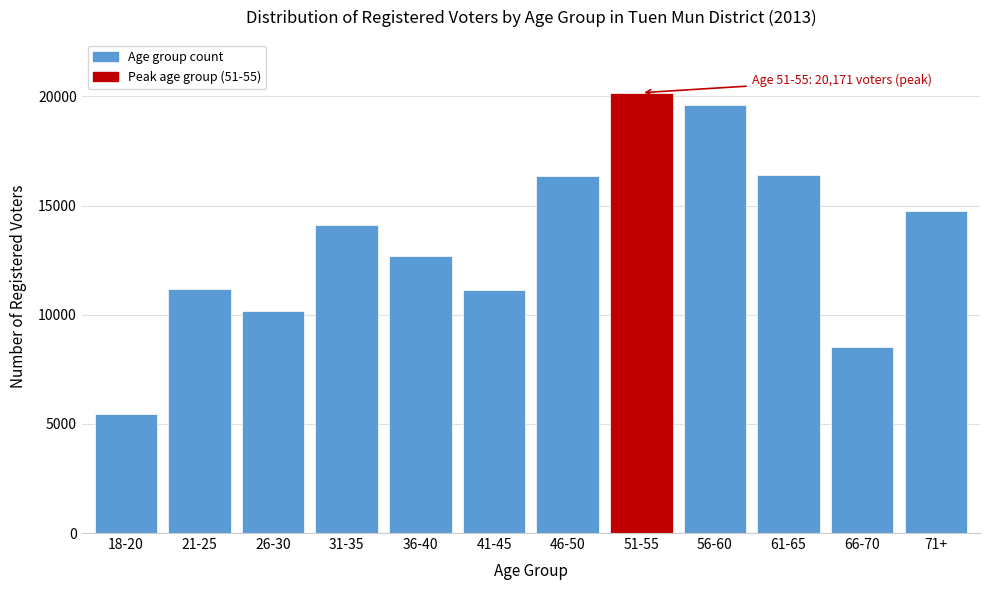

What is the change in value from 56-60 to 61-65?

-3243